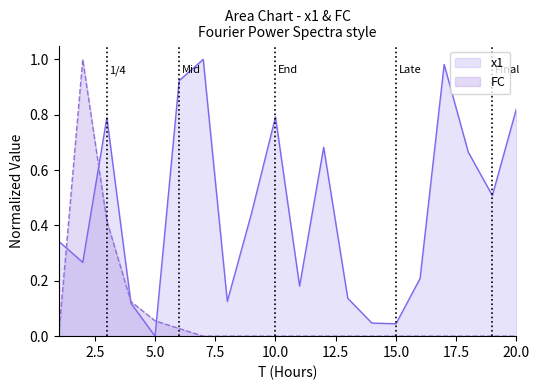

Where is FC nearest to the value 0?

1